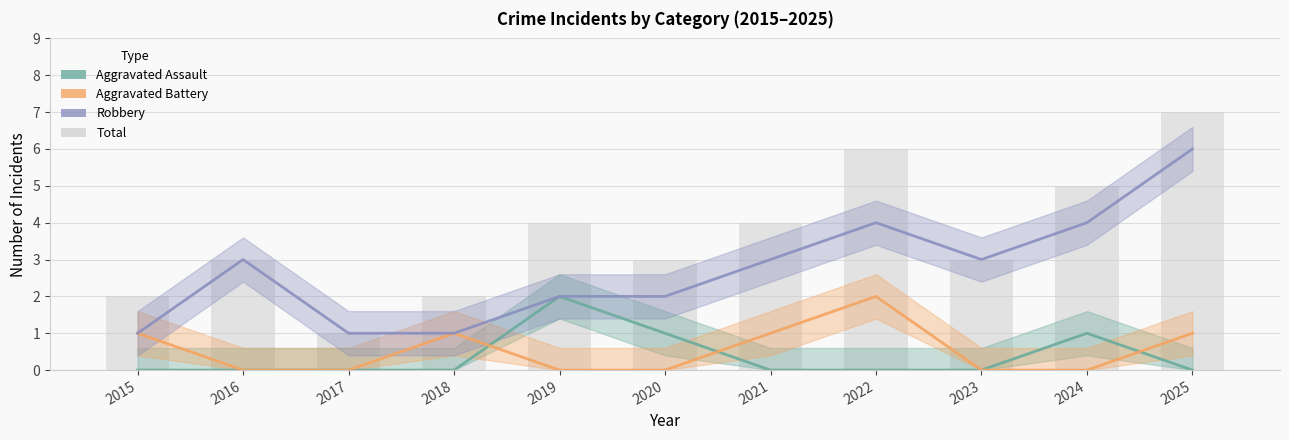

Reading left to right, extract all data points from this chart.

Aggravated Assault: 0	0	0	0	2	1	0	0	0	1	0
Aggravated Battery: 1	0	0	1	0	0	1	2	0	0	1
Robbery: 1	3	1	1	2	2	3	4	3	4	6
Total: 2	3	1	2	4	3	4	6	3	5	7